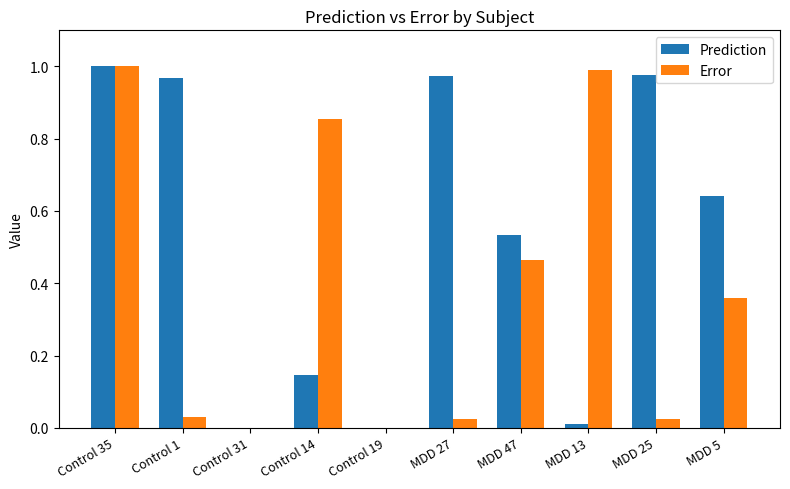

Which series has the largest total across all categories?

Prediction